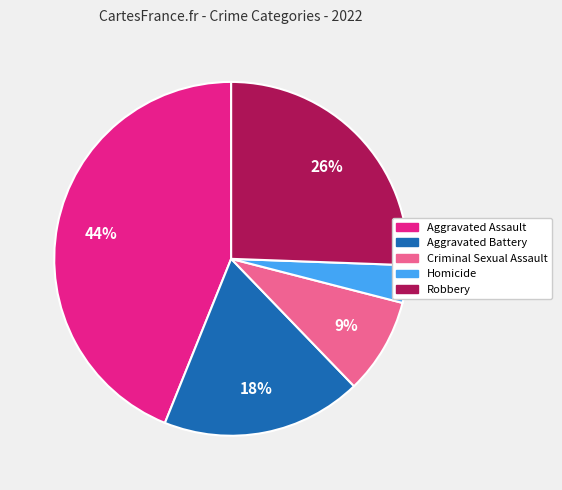

To the nearest percent, what portion does Robbery represent?

26%